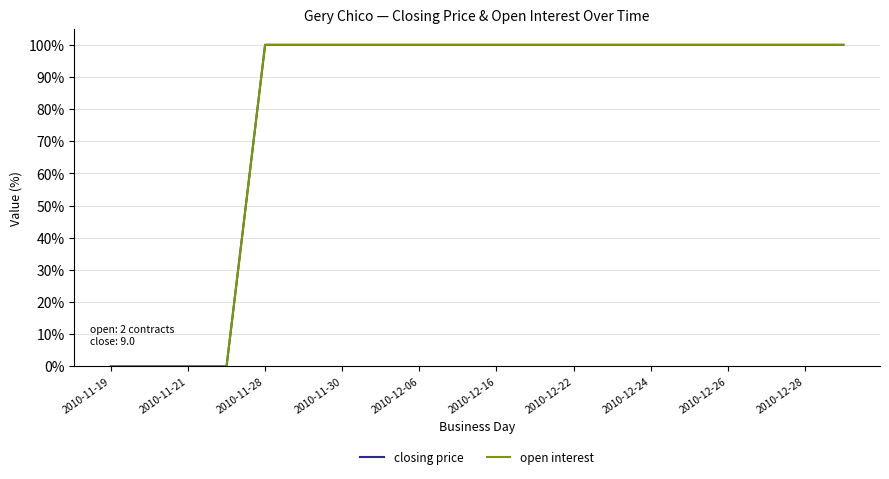

Does the chart have visible grid lines?

Yes